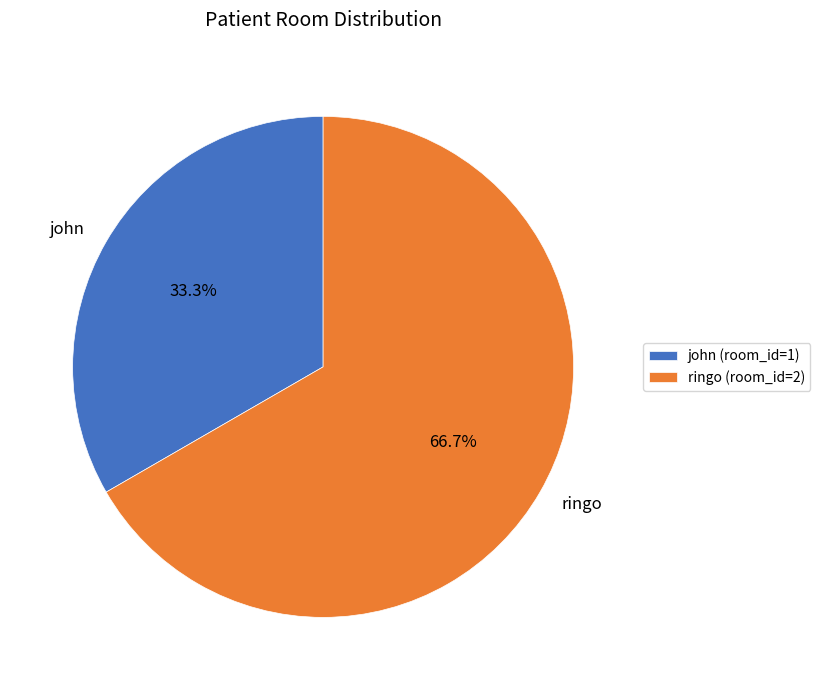

Does any single category account for the majority?

Yes